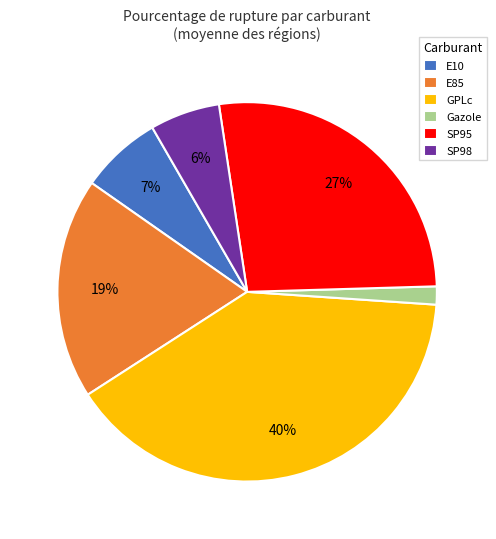

The SP98 slice represents 1% of the pie. True or false?

False